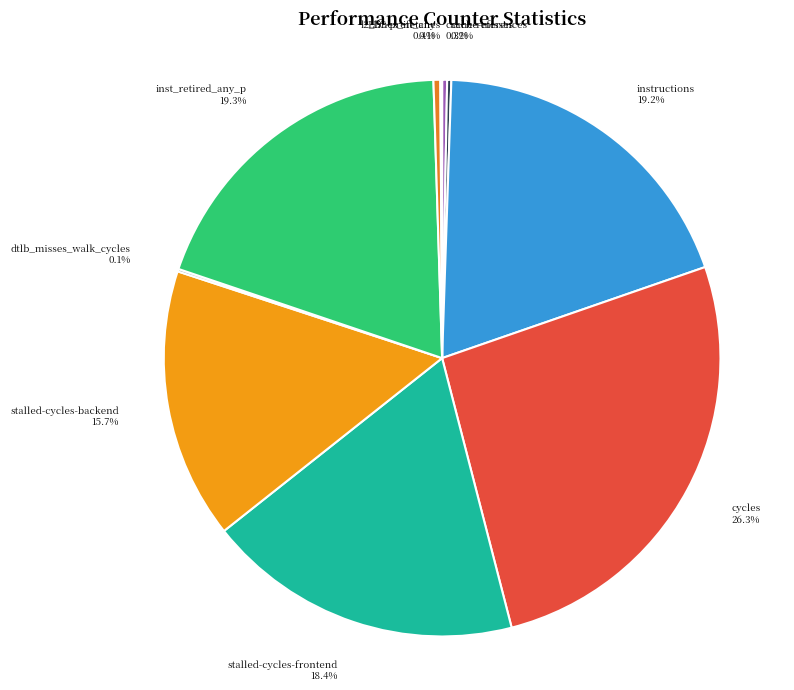

Is there a majority slice in this chart?

No